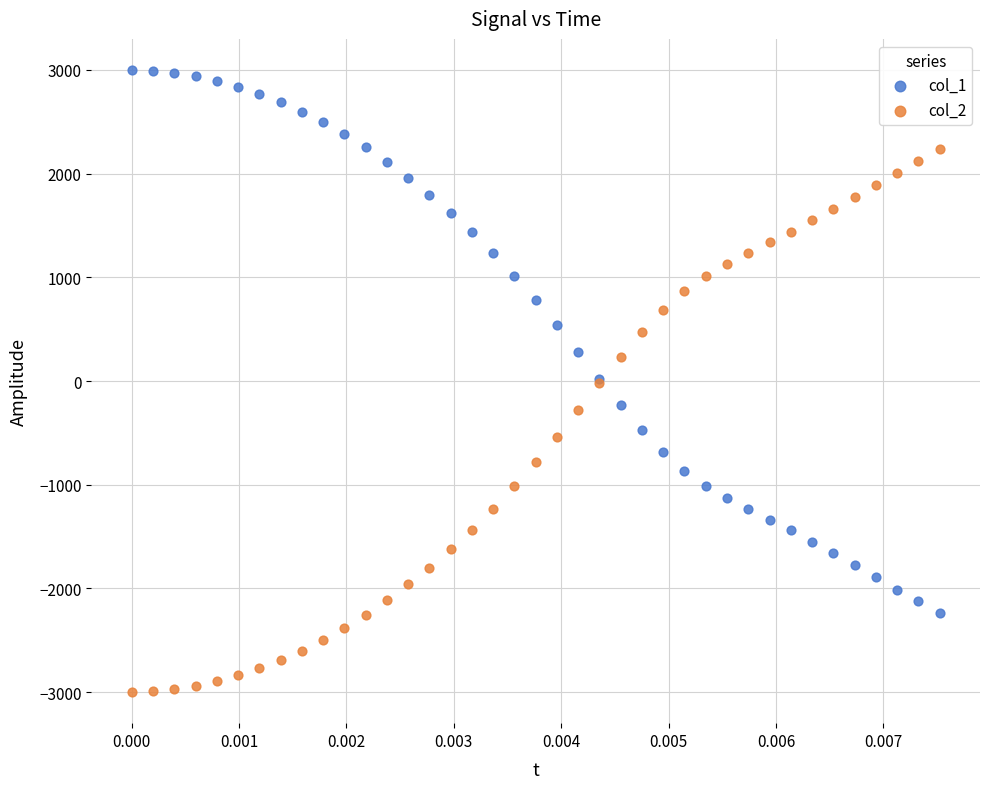

Which series contains the highest Y value?

col_1